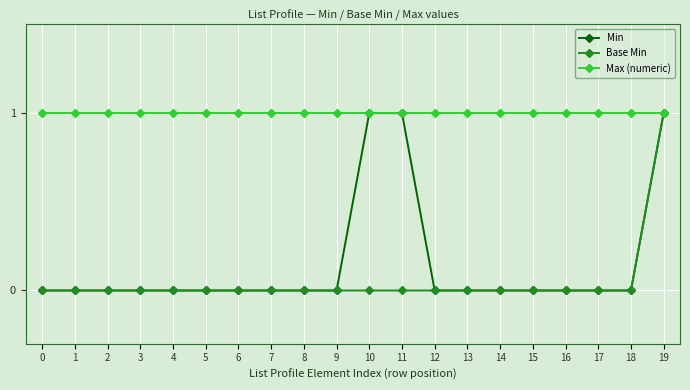

What is the value of the Max (numeric) point at the 17th from the left?

1